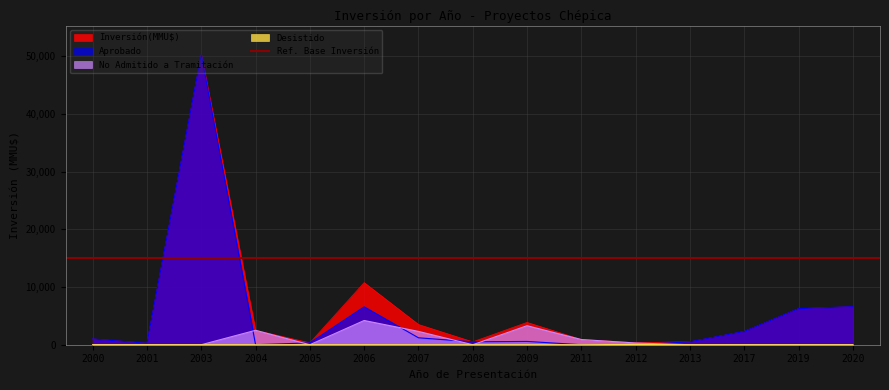

Which series has the largest total across all categories?

Inversión(MMU$)